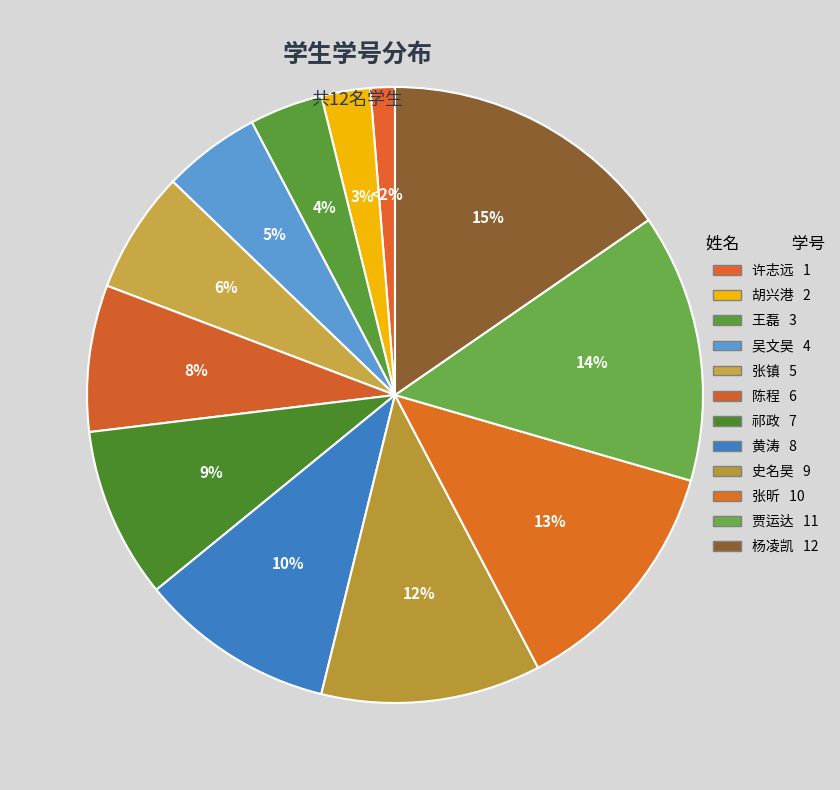

What is the change in value from 黄涛 to 张昕?

+2